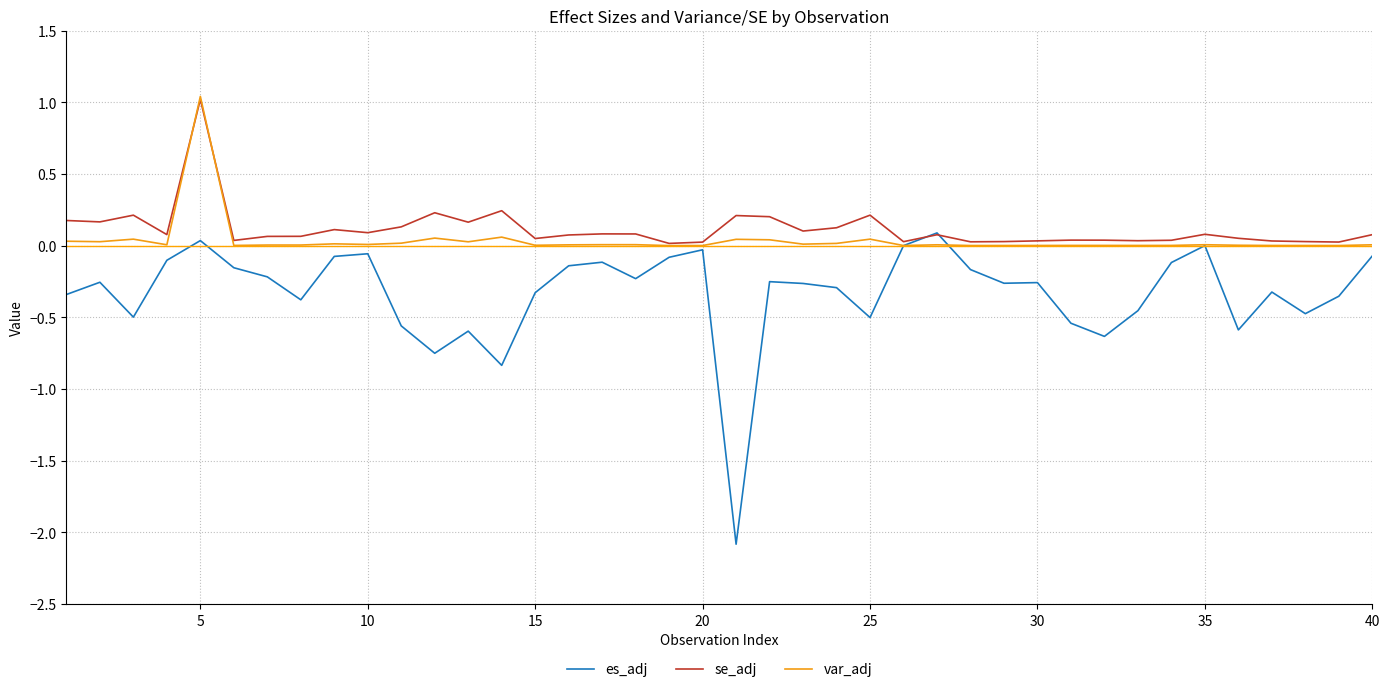

How many lines are shown in the chart?

3